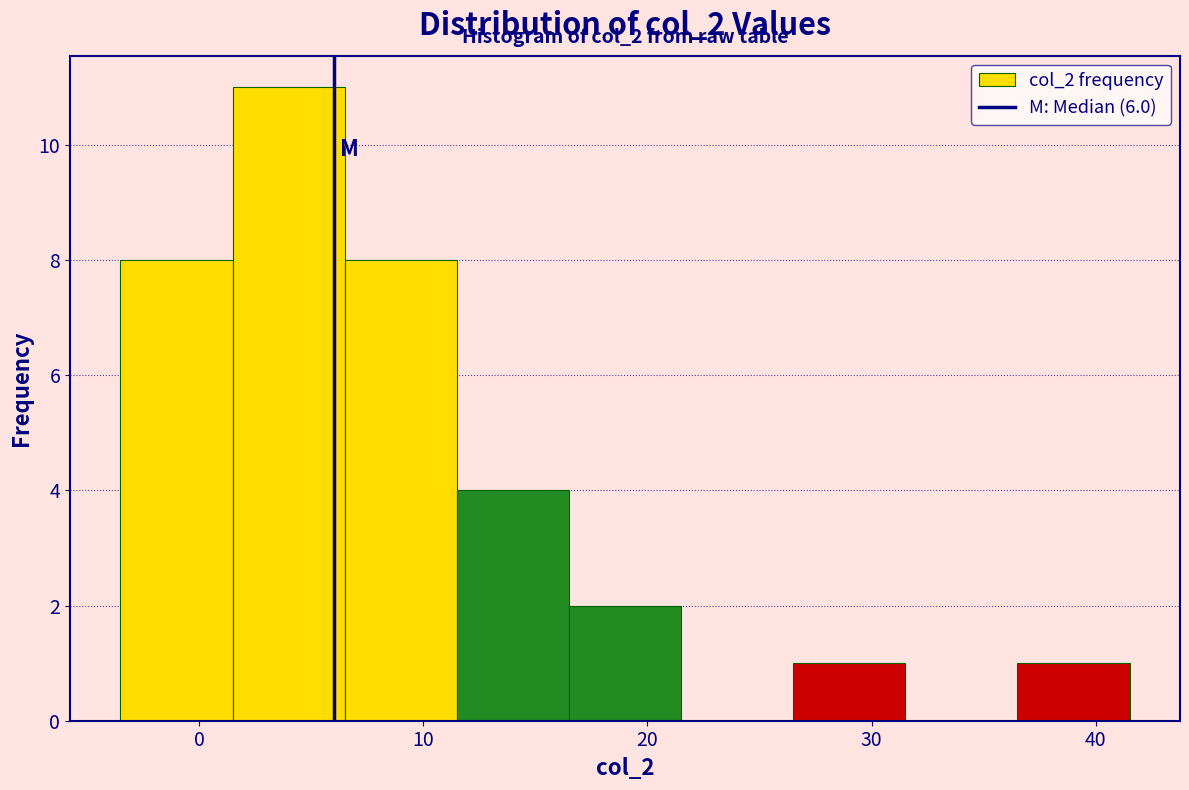

Over which range of the x-axis is the bar tallest?

1.5 to 6.5